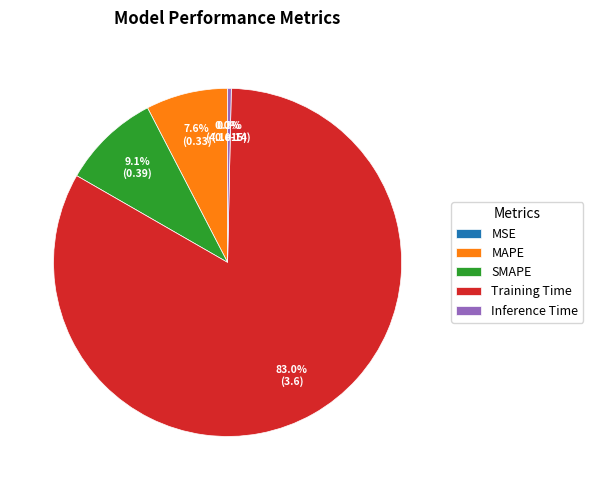

How much of the chart is everything except MSE?

100.0%